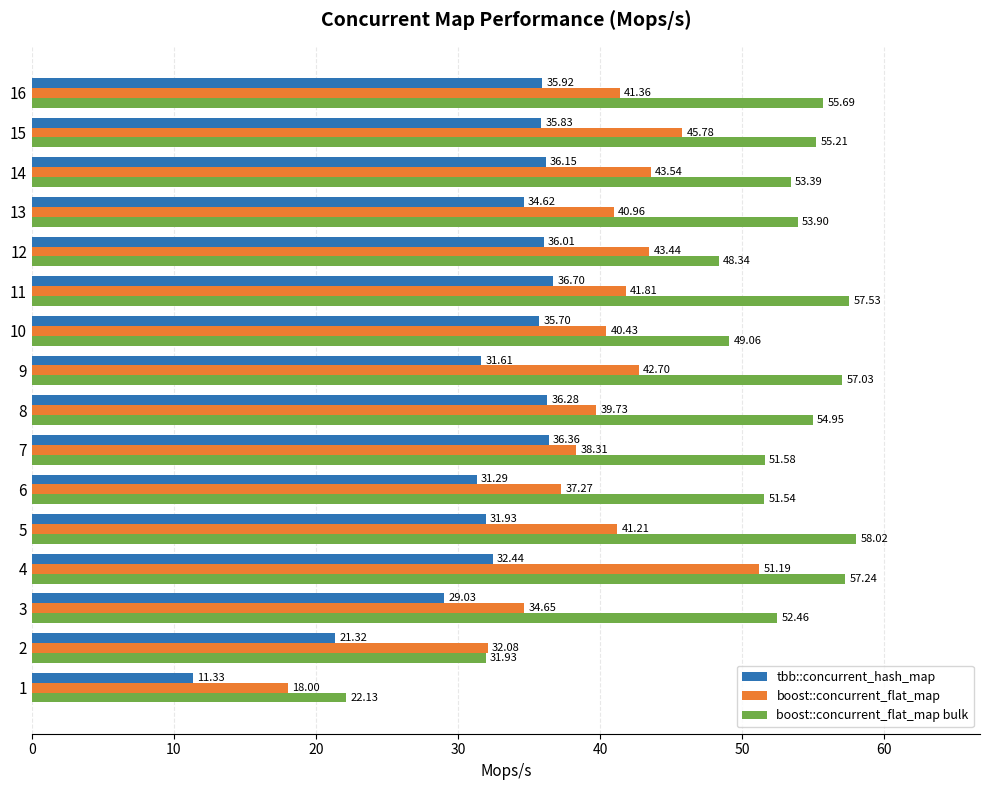

What is the difference between the maximum and minimum values in the tbb::concurrent_hash_map series?

25.4